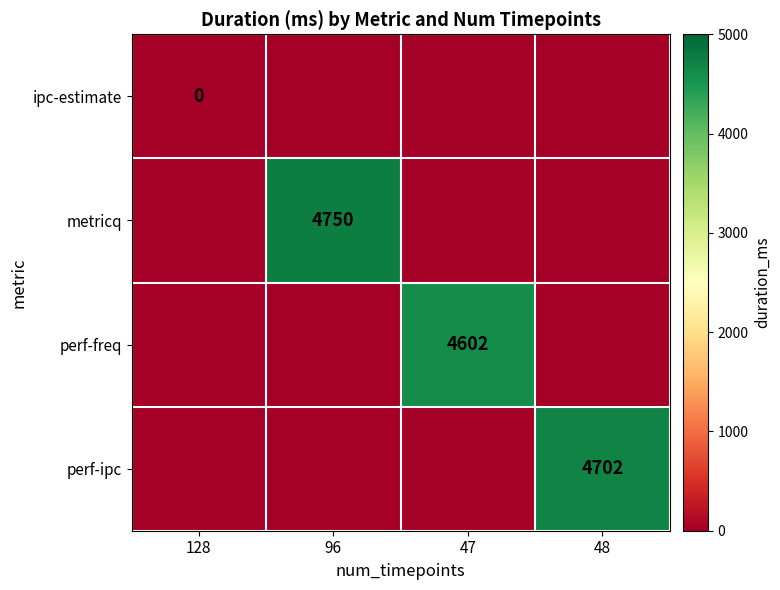

Is it true that perf-ipc equals 4702 at 48?

True